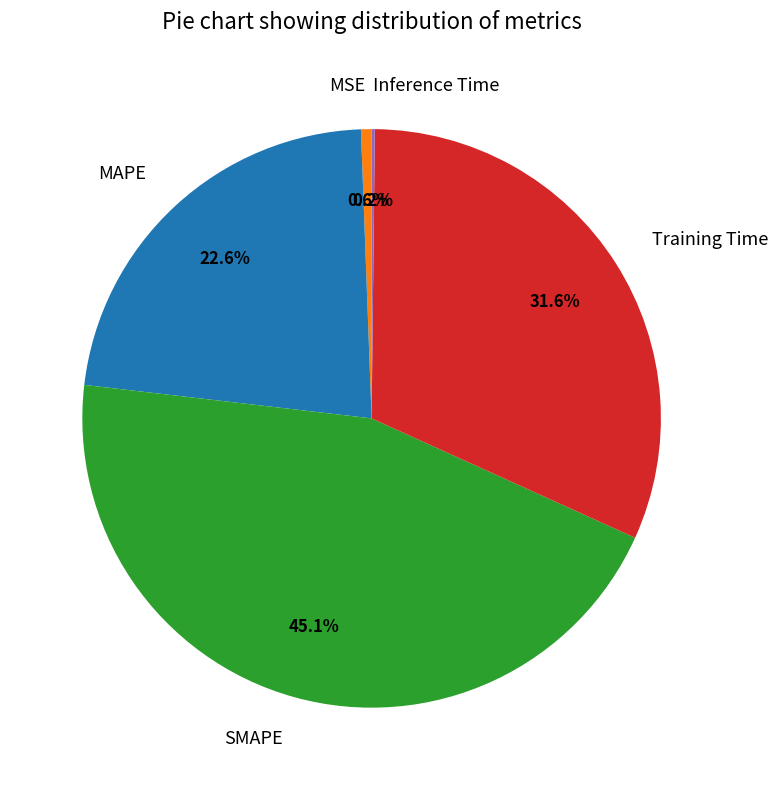

Which has a higher value, MAPE or Training Time?

Training Time